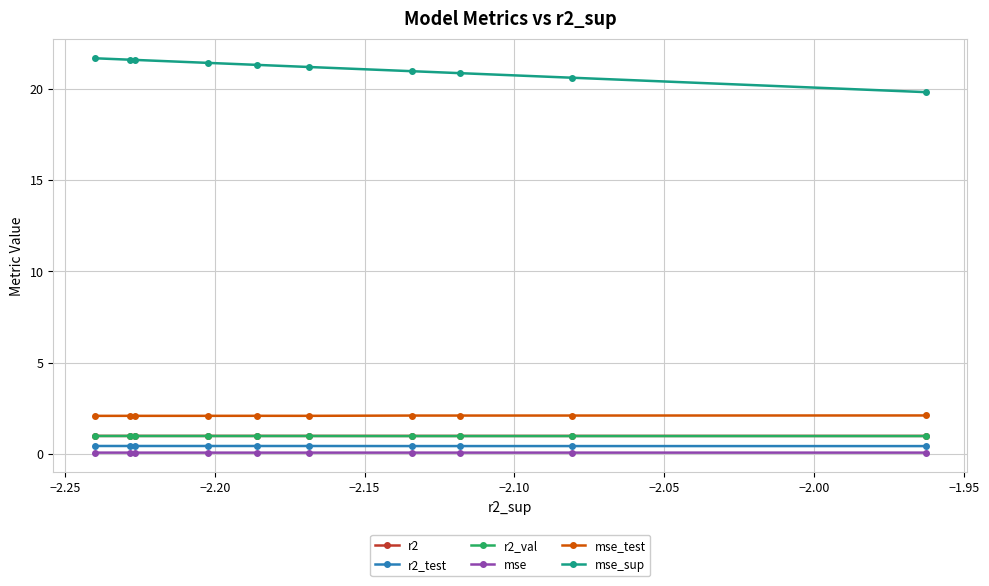

What is the highest value of the r2_val series?

1.0